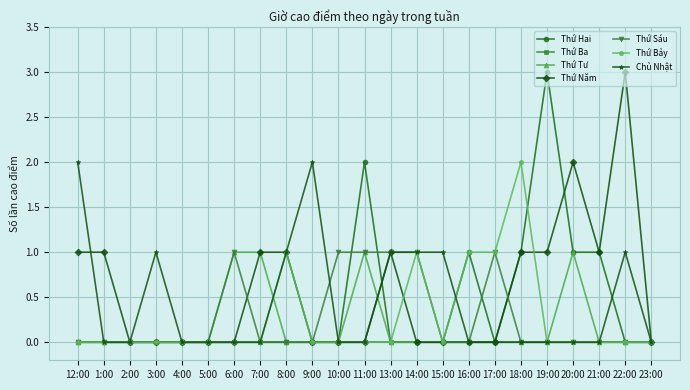

True or false: Thứ Năm has a value of -2 at 2:00.

False